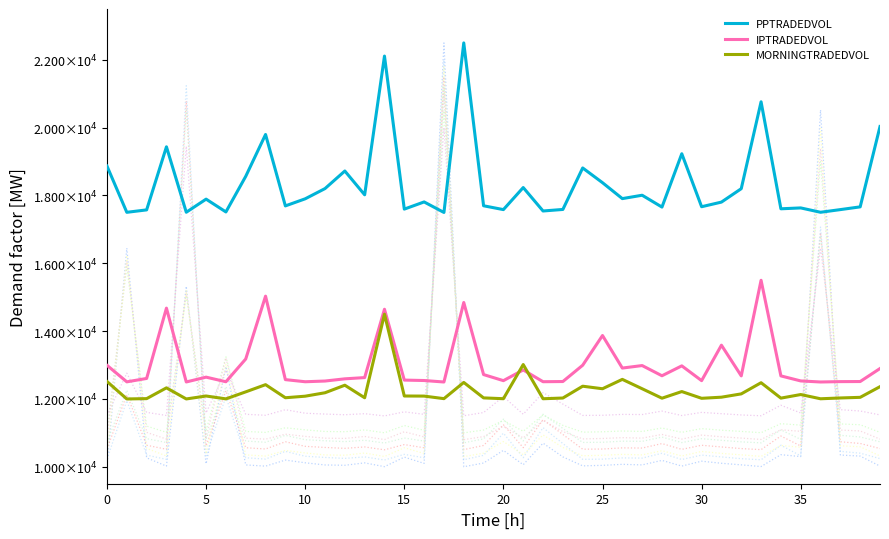

Does the chart display data point markers on the line(s)?

No